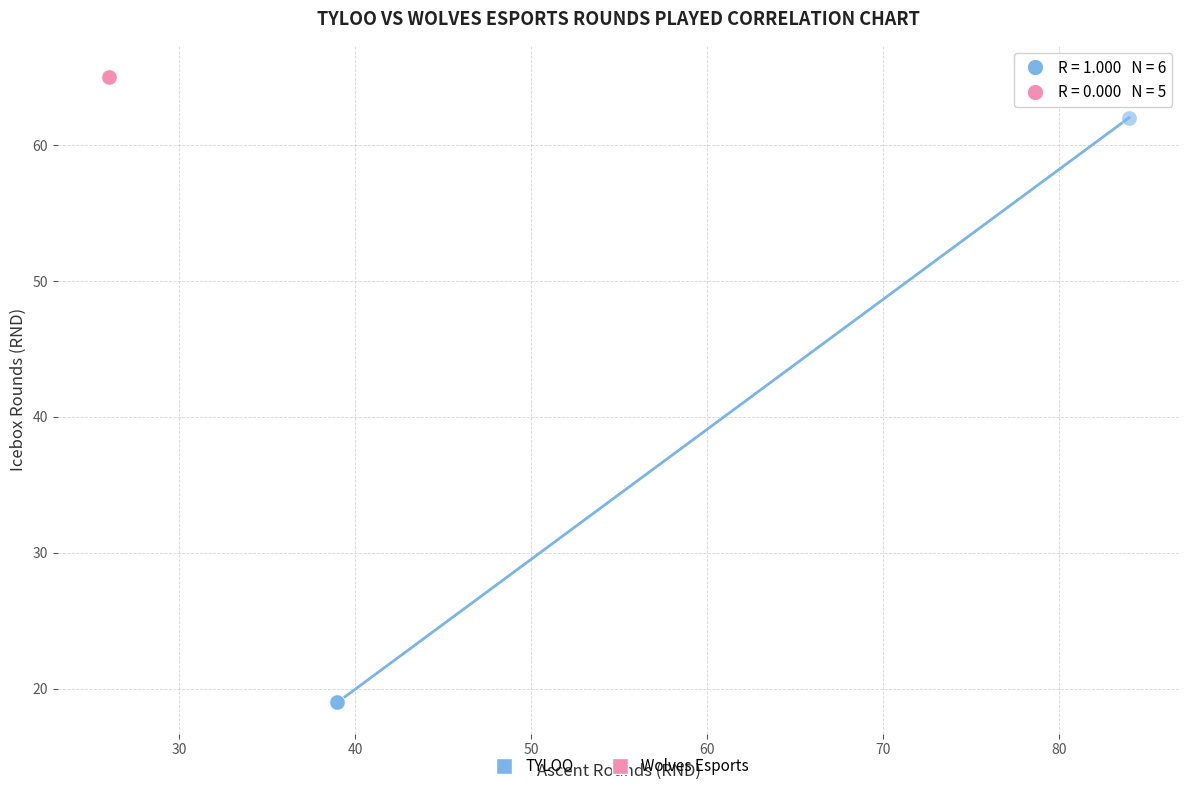

Which series reaches the maximum Y coordinate?

Wolves Esports